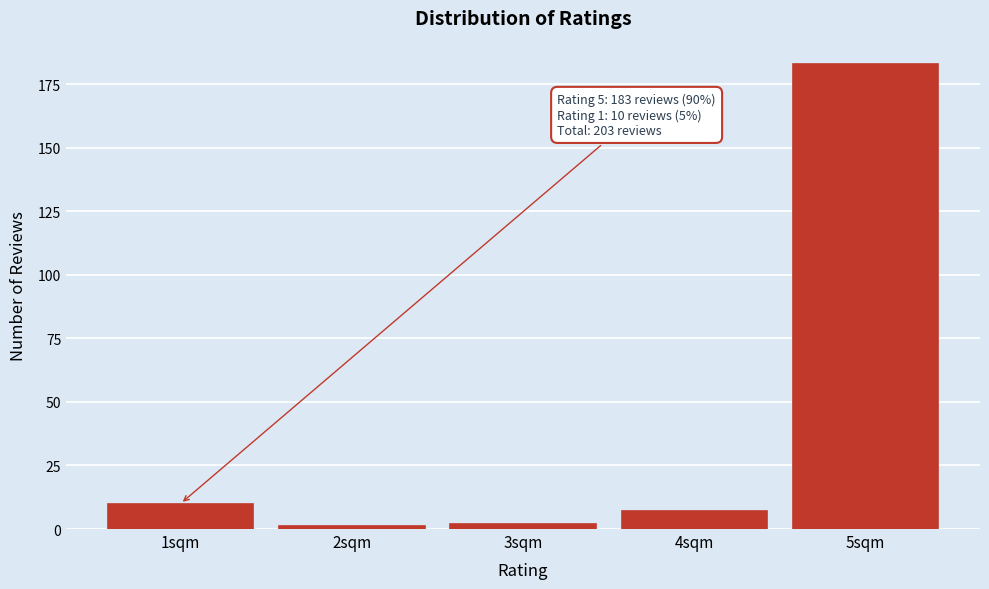

Reading left to right, extract all data points from this chart.

10	1	2	7	183